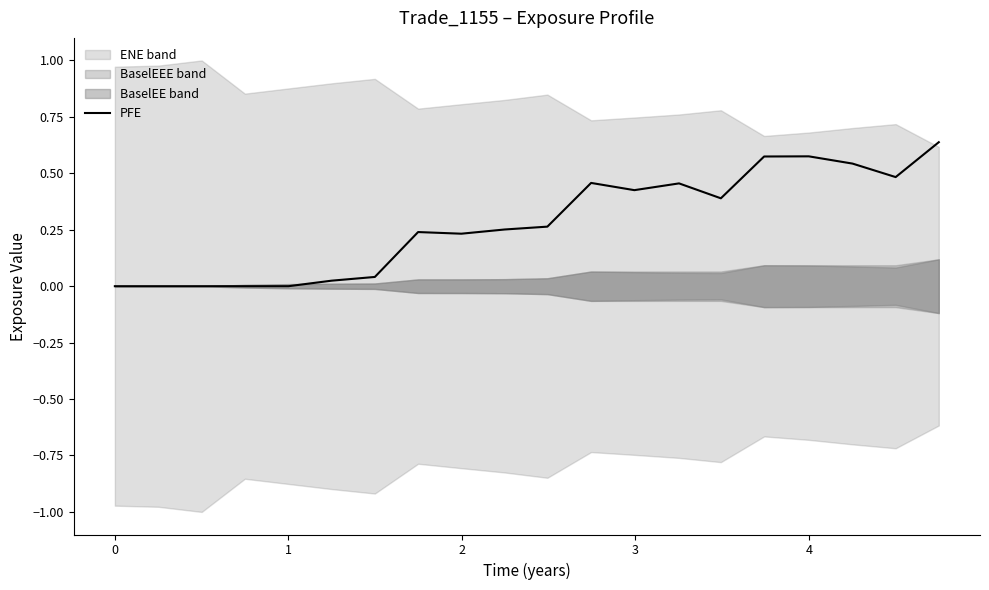

The chart shows a value of 0.4 at 10. True or false?

False